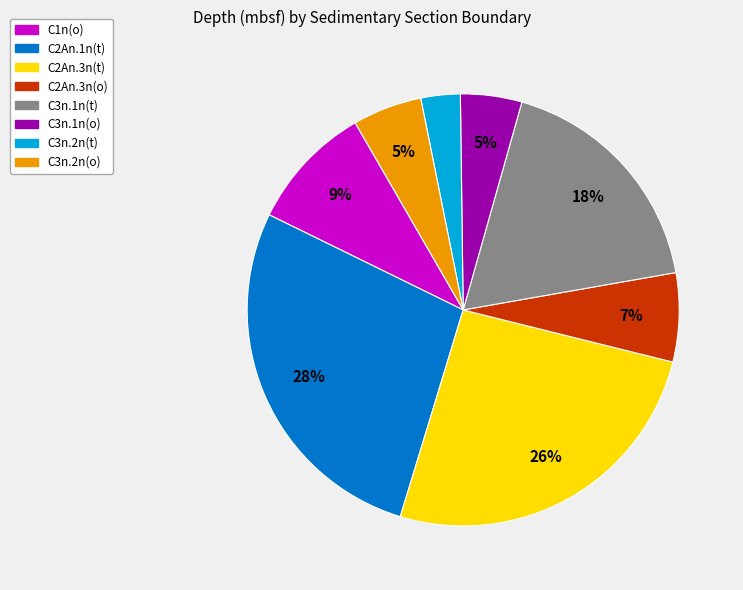

How many slices are in this pie chart?

8